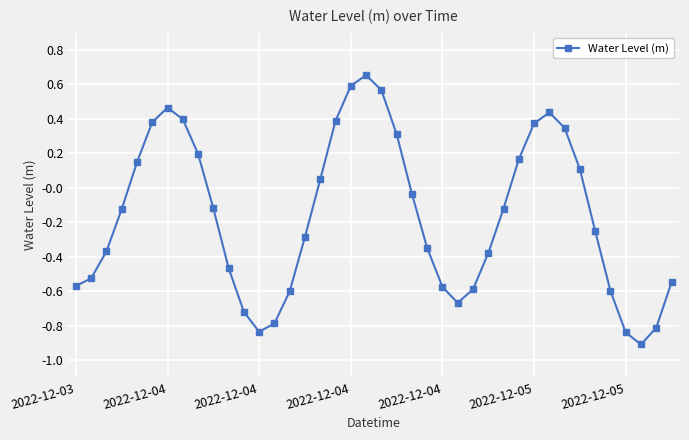

What is the difference between the maximum and minimum values?

1.6